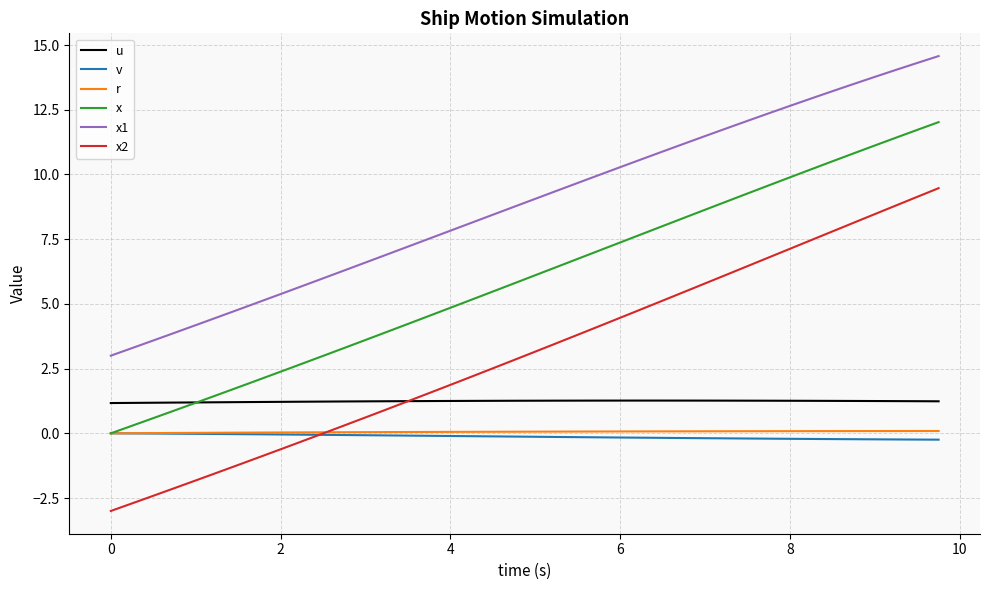

Which series has the widest spread of values?

x2